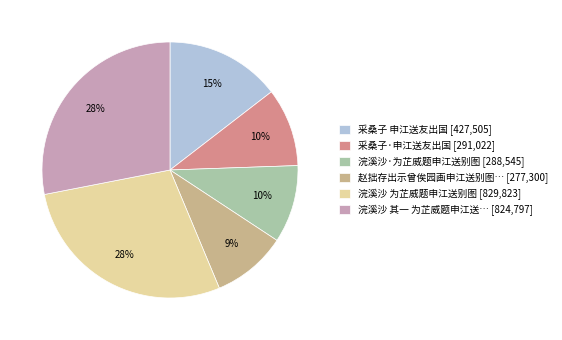

Do 浣溪沙·为芷威题申江送别图 [288,545] and 采桑子 申江送友出国 [427,505] together represent more than half of the pie?

No